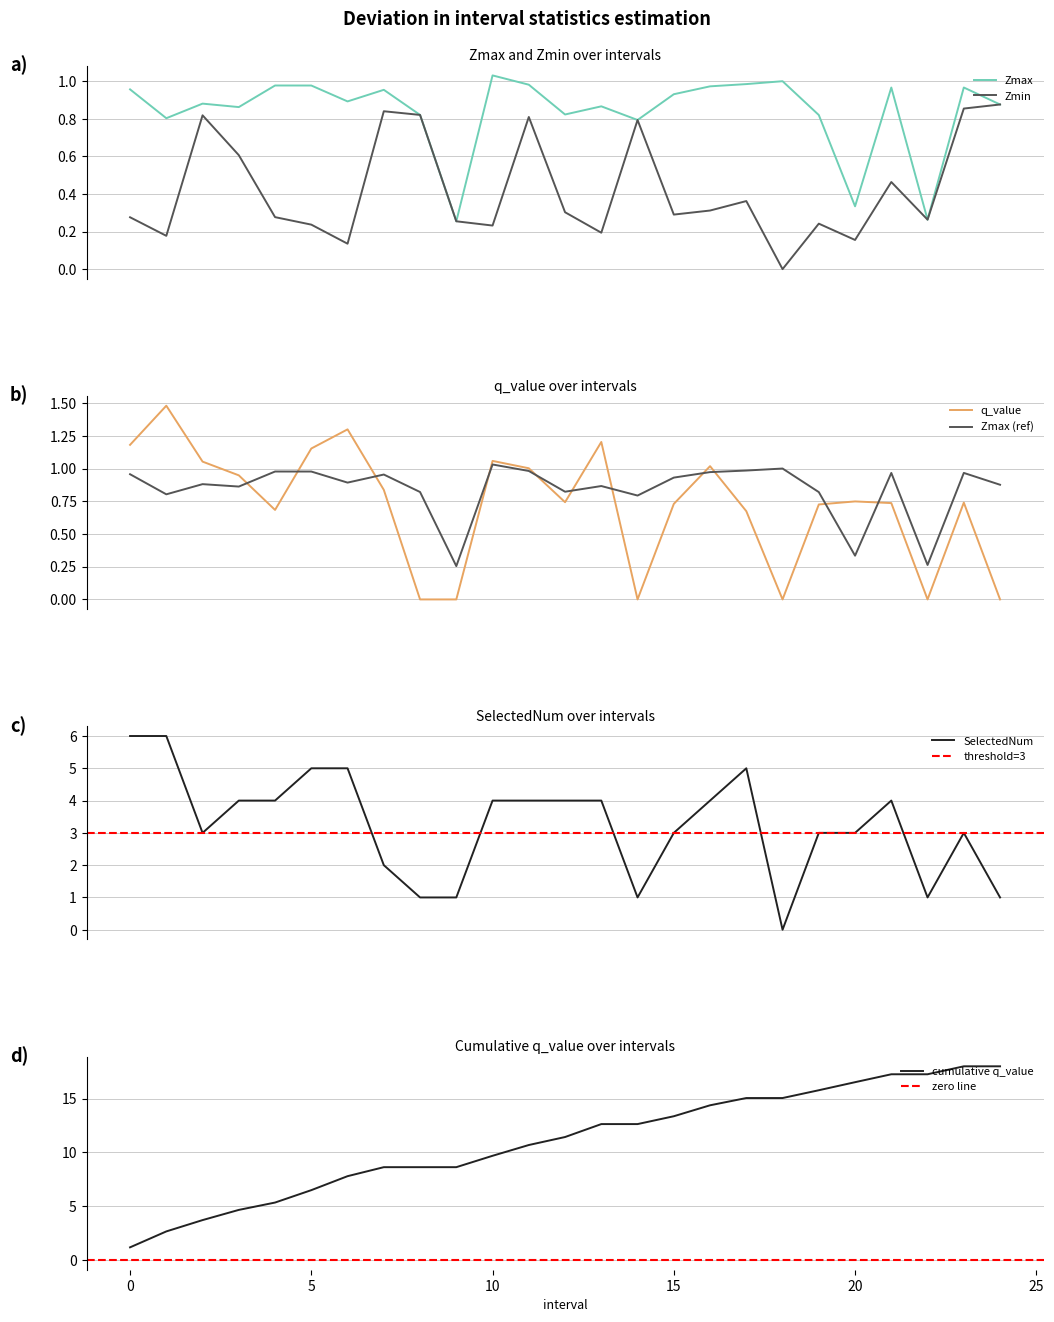

What is the spread (max minus min) of values at 2?

2.2